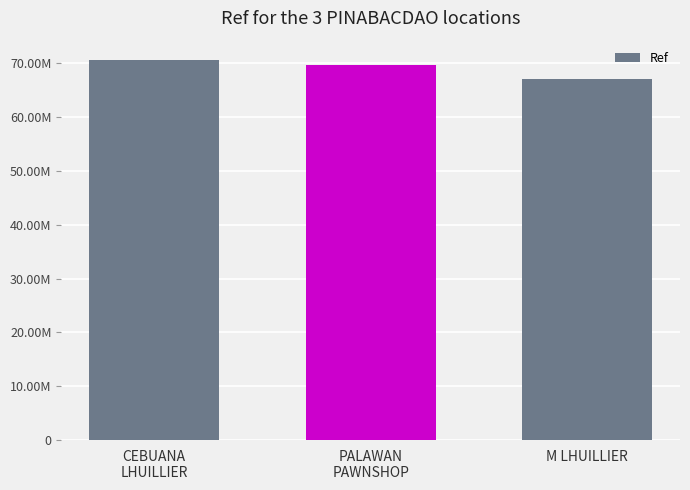

What is the difference between the second highest and minimum values?

2612033